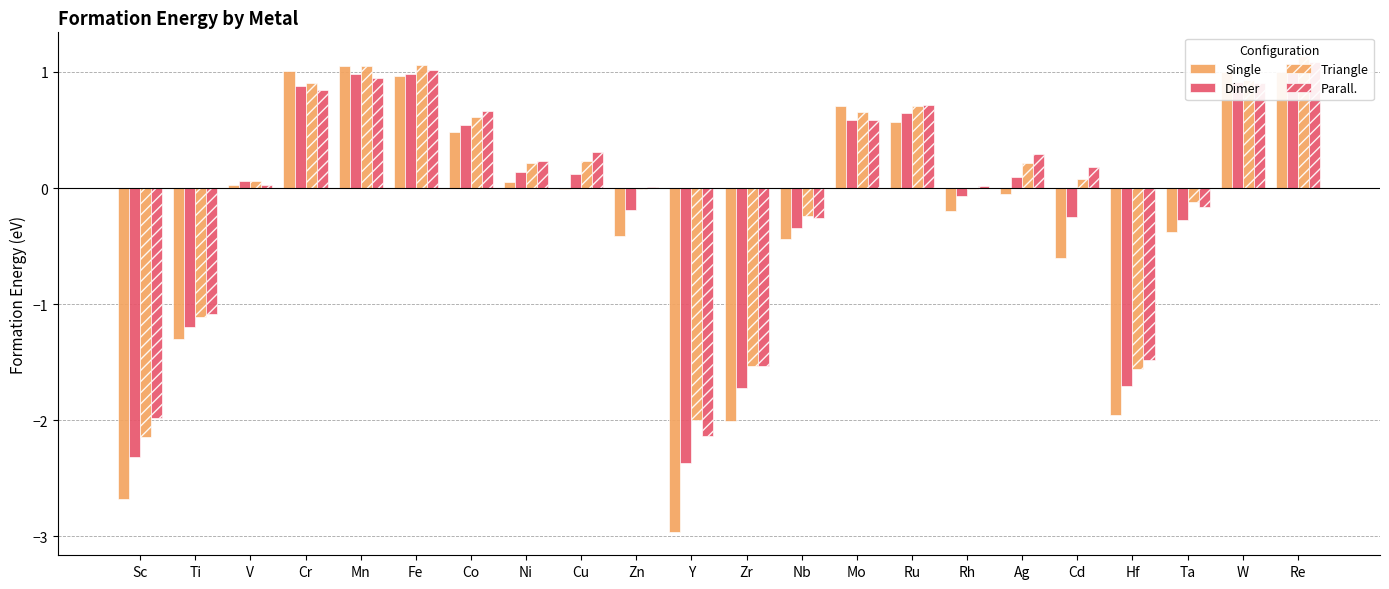

True or false: Dimer has a value of 0.6 at Ru.

True